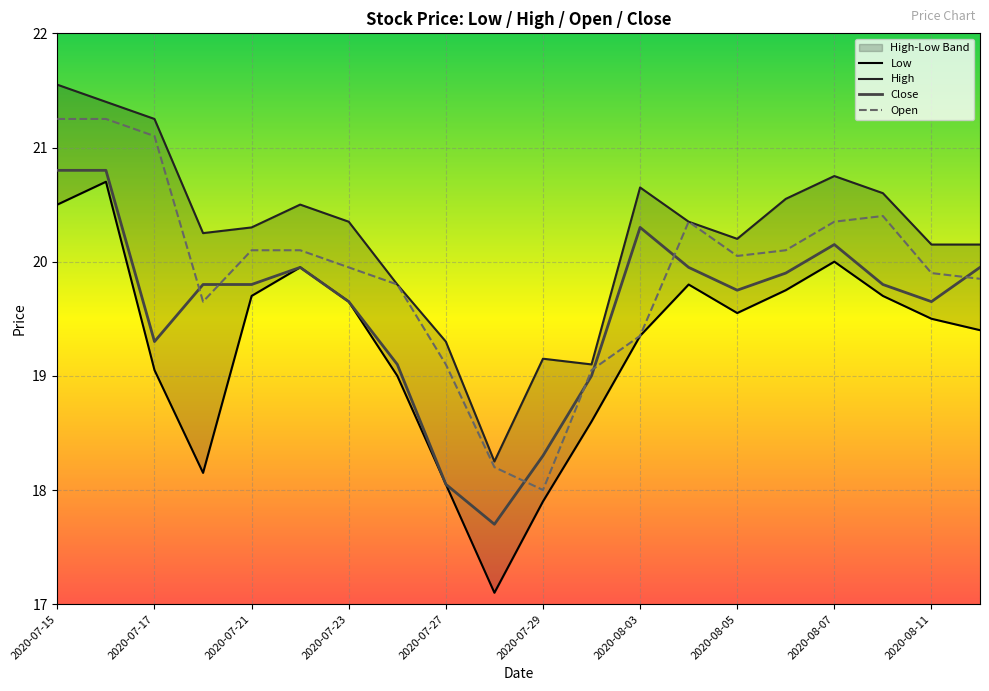

What is the value of the Close point at the 3rd from the left?

19.3